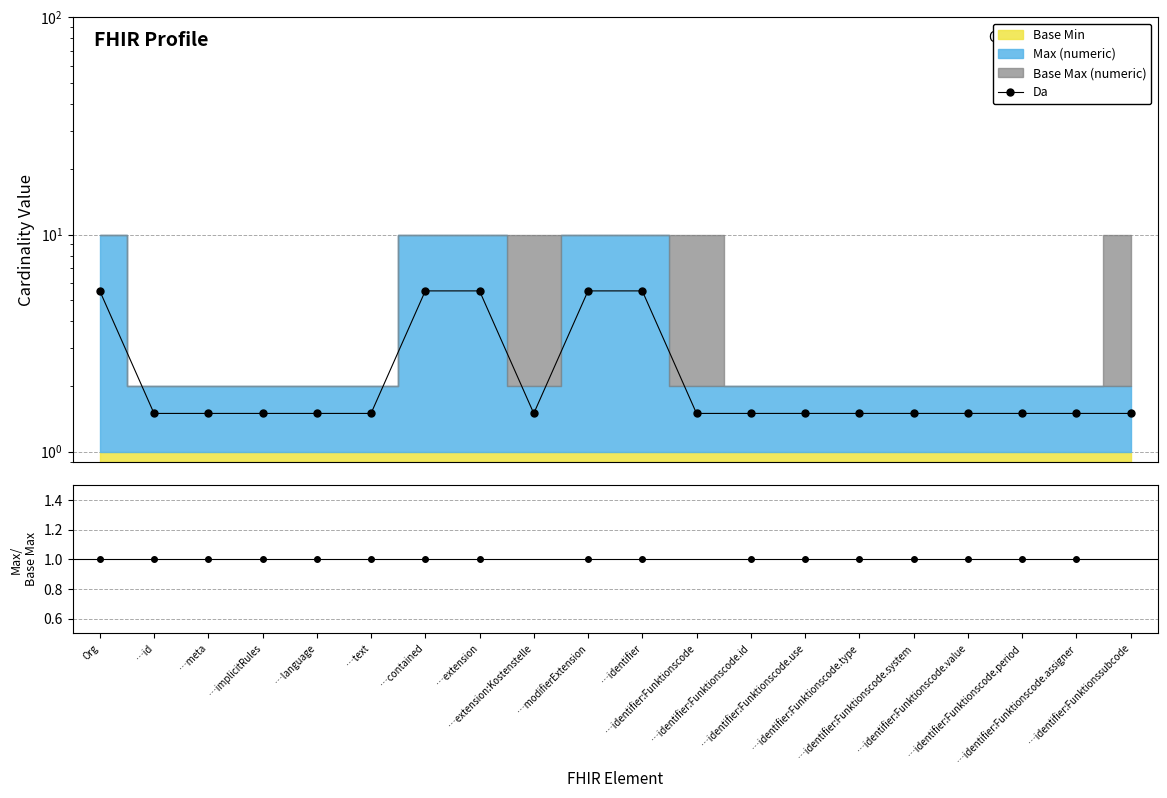

How many interior local valleys (lower than both neighbors) does the data have?

1